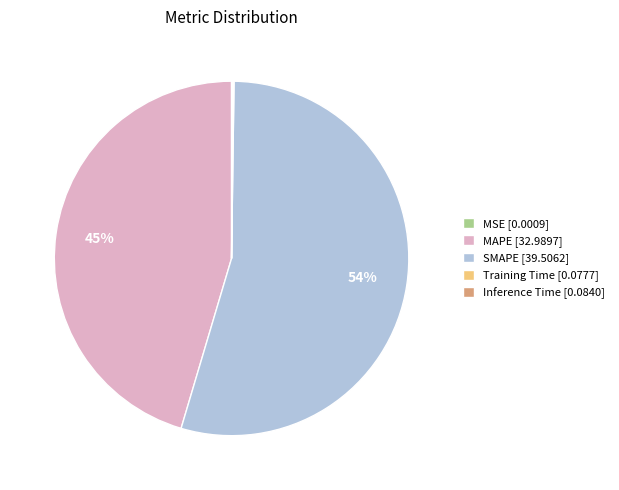

Is it true that SMAPE [39.5062] is 46% of the pie?

False